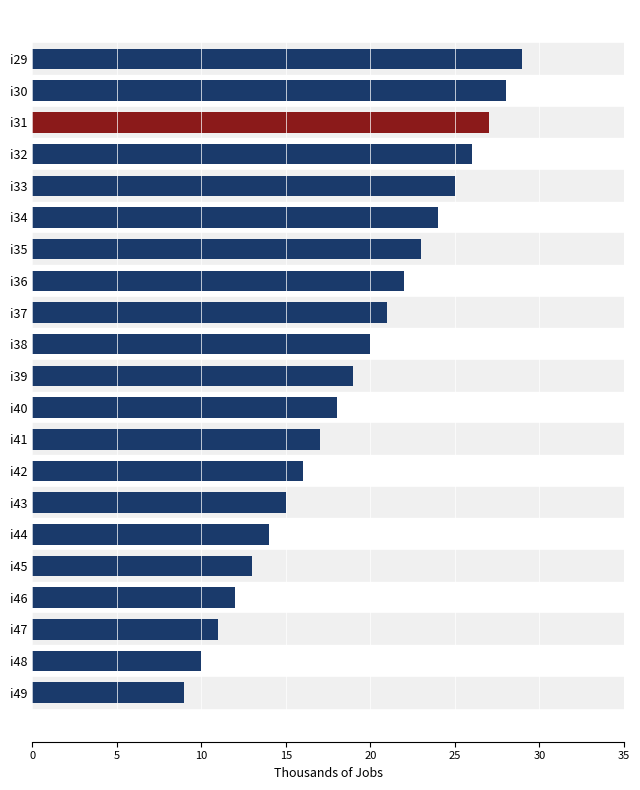

Reading top to bottom, list all the values displayed in this chart.

29	28	27	26	25	24	23	22	21	20	19	18	17	16	15	14	13	12	11	10	9